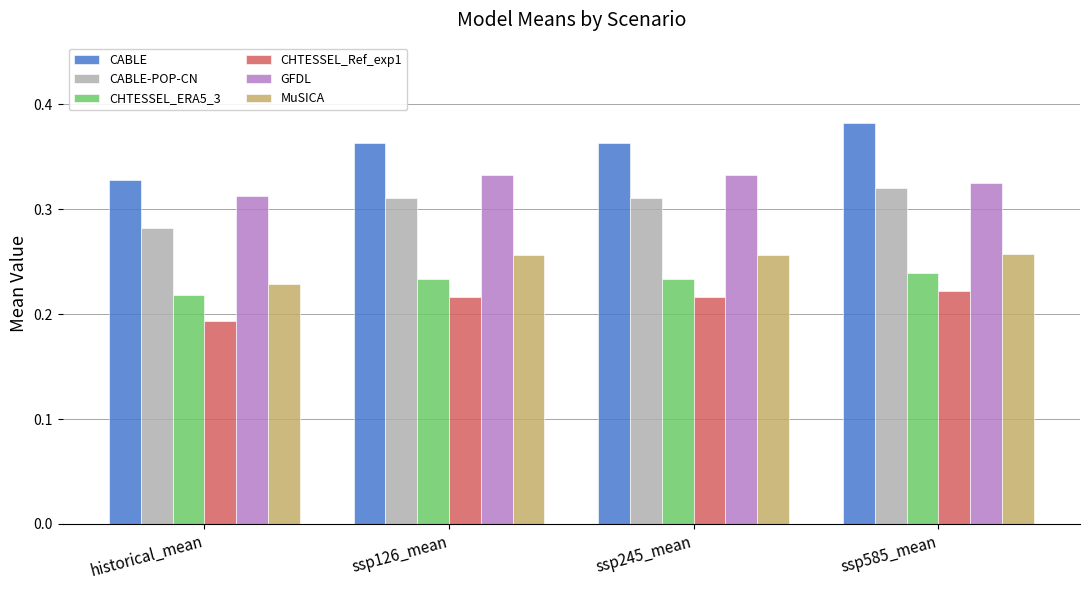

What is the label of the 4th bar from the right?

historical_mean